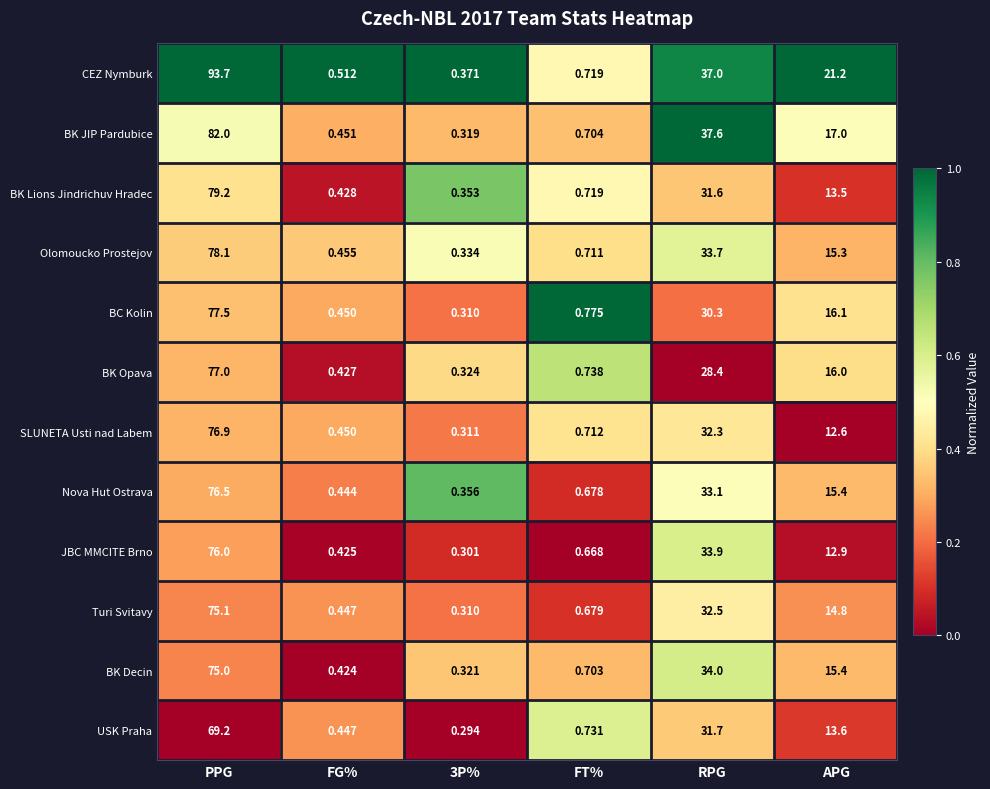

What is the spread (max minus min) of values at APG?

8.6